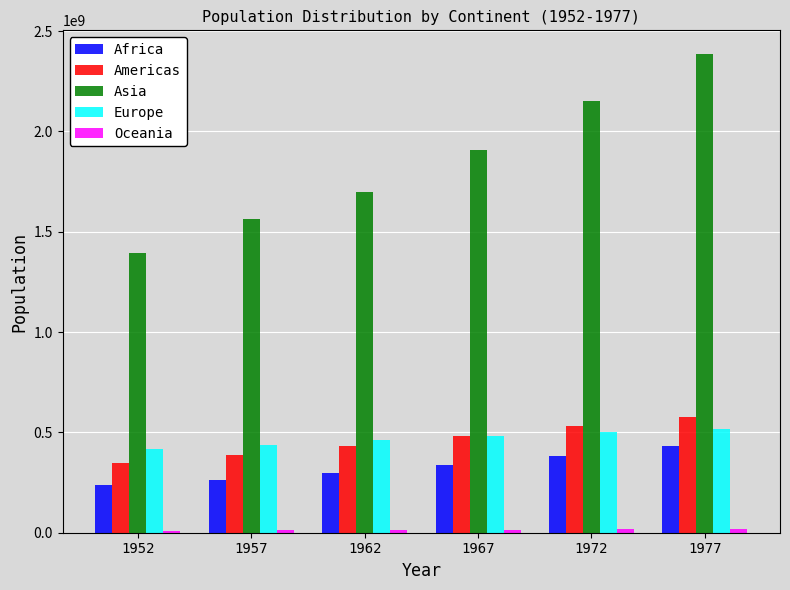

What is the sum of all Asia values?

11095643836